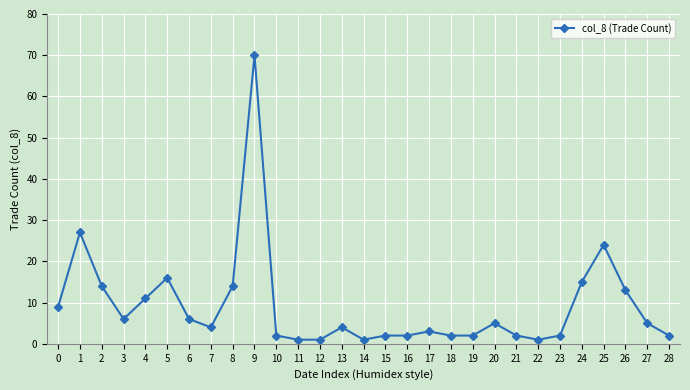

What is the smallest value displayed?

1